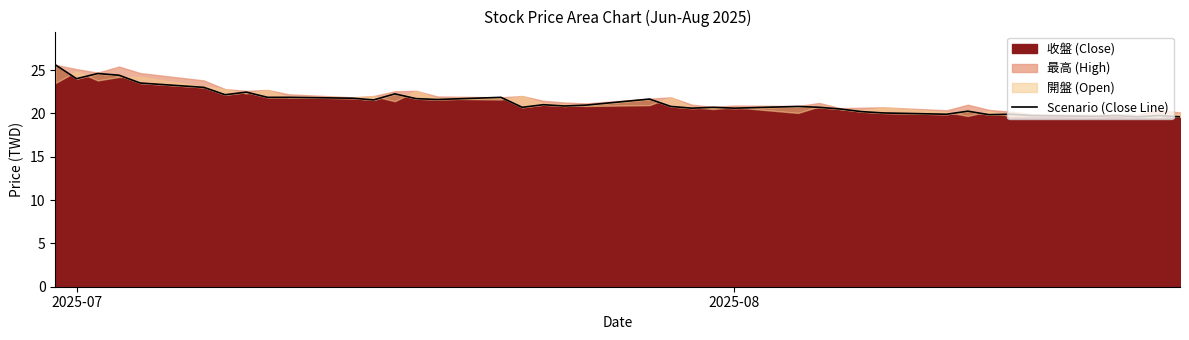

What is the difference between the maximum and minimum values?

6.0